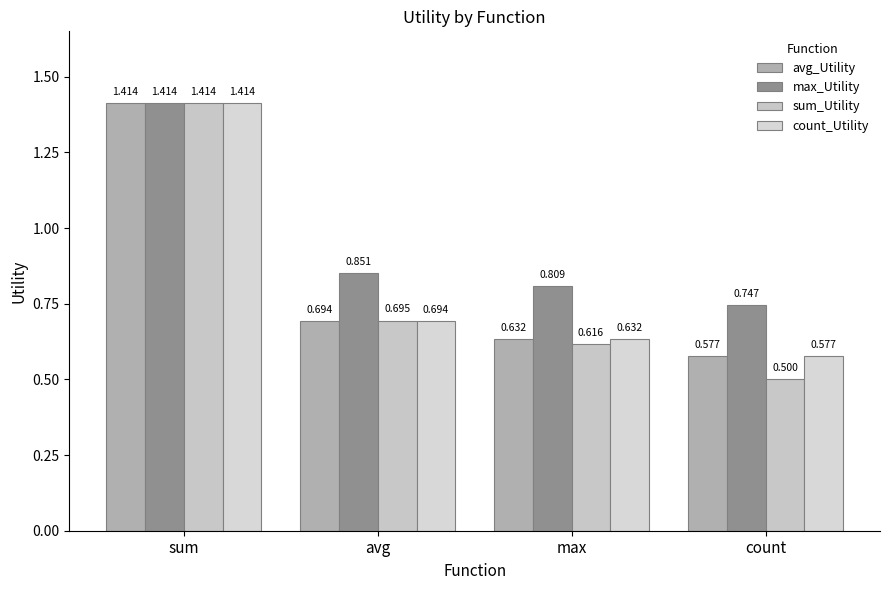

Does the chart contain stacked bars?

No